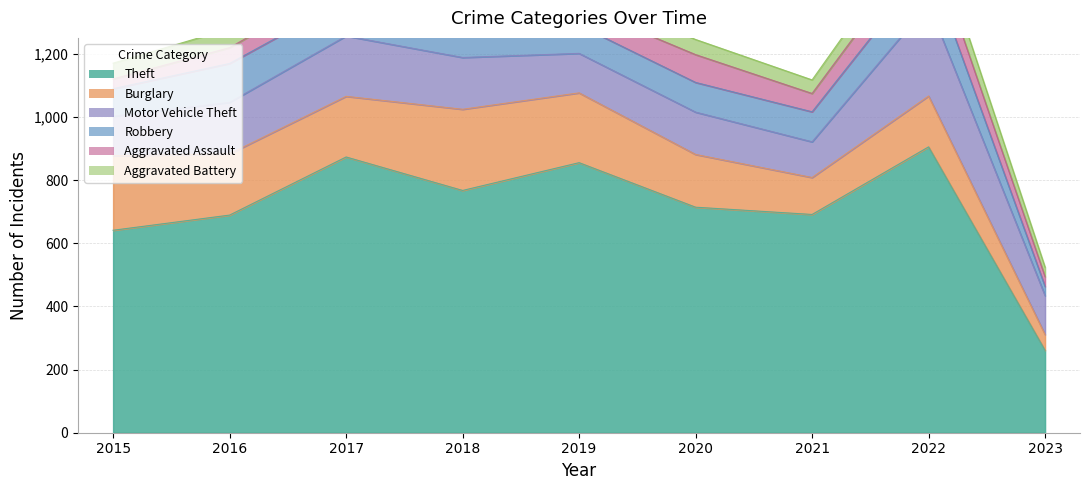

True or false: Motor Vehicle Theft has a value of 226 at 2020.

False